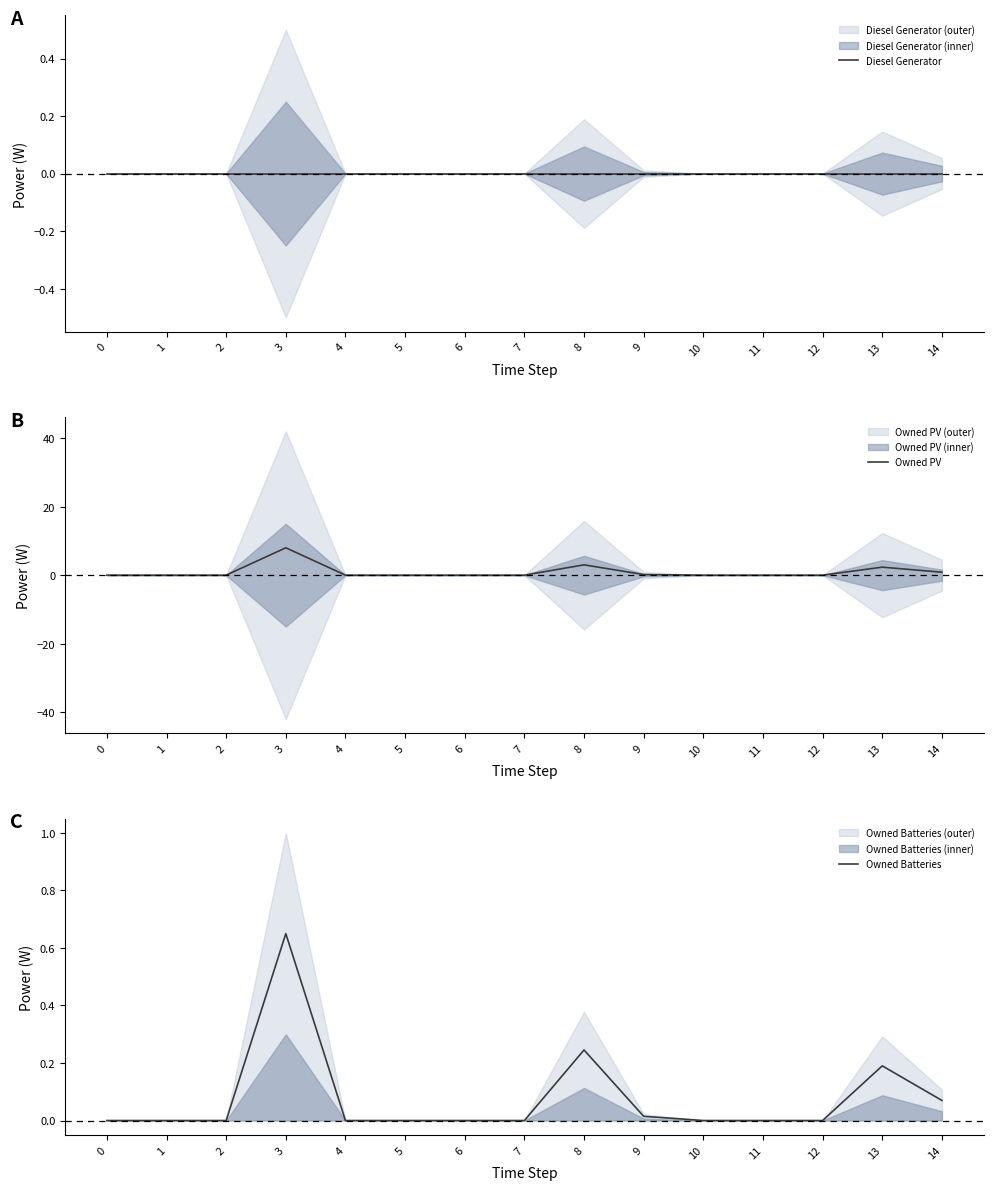

What is the total value across all series at 9?

0.2